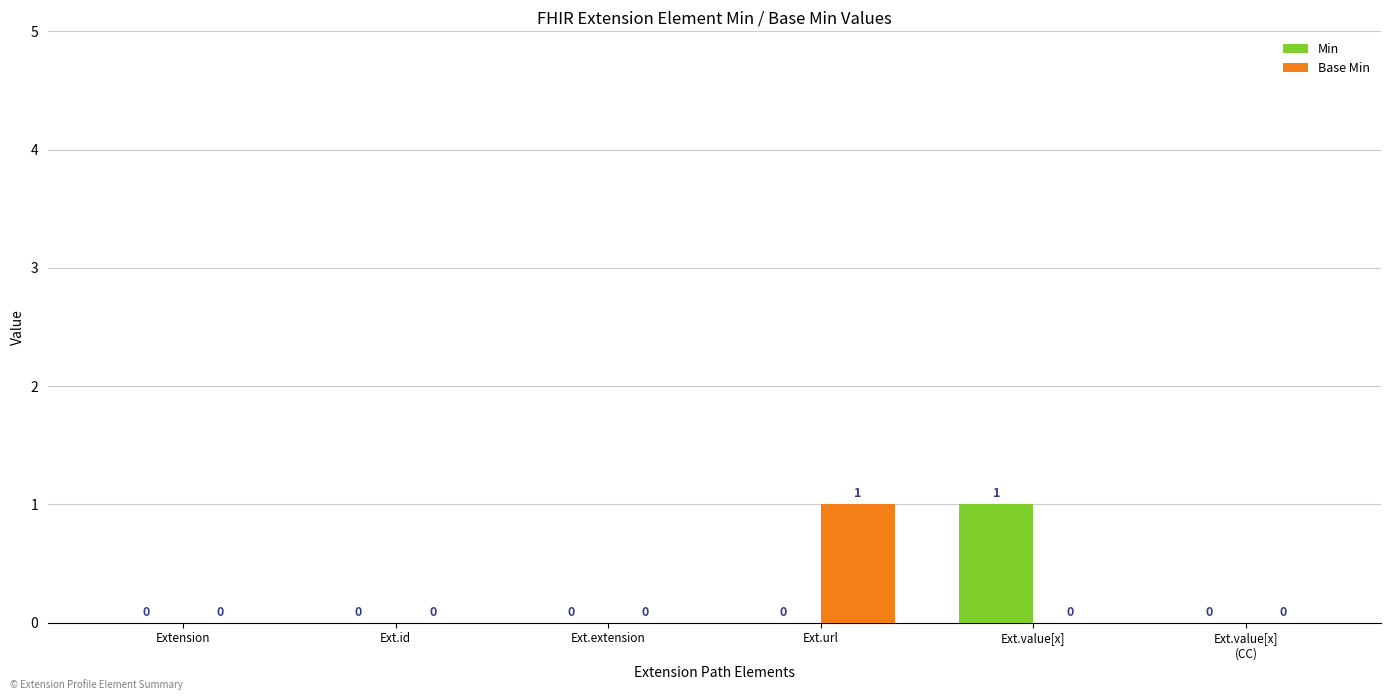

Between Ext.extension and Ext.url, which series saw the biggest shift?

Base Min